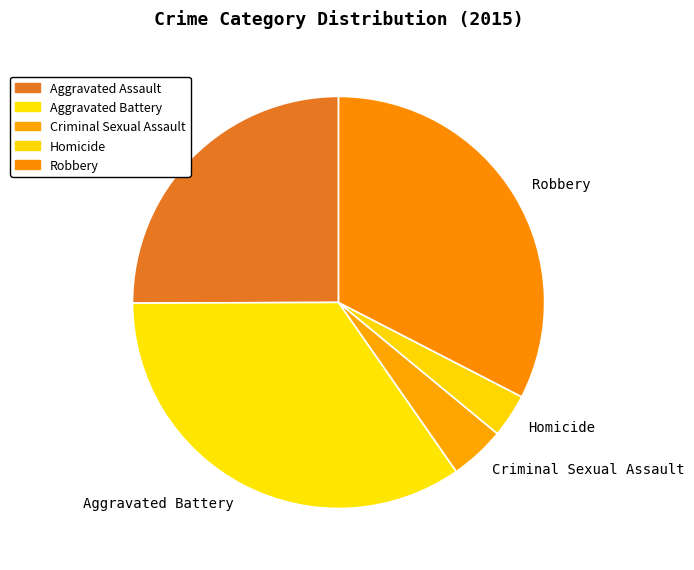

Combined, do Homicide and Aggravated Battery account for over 50%?

No